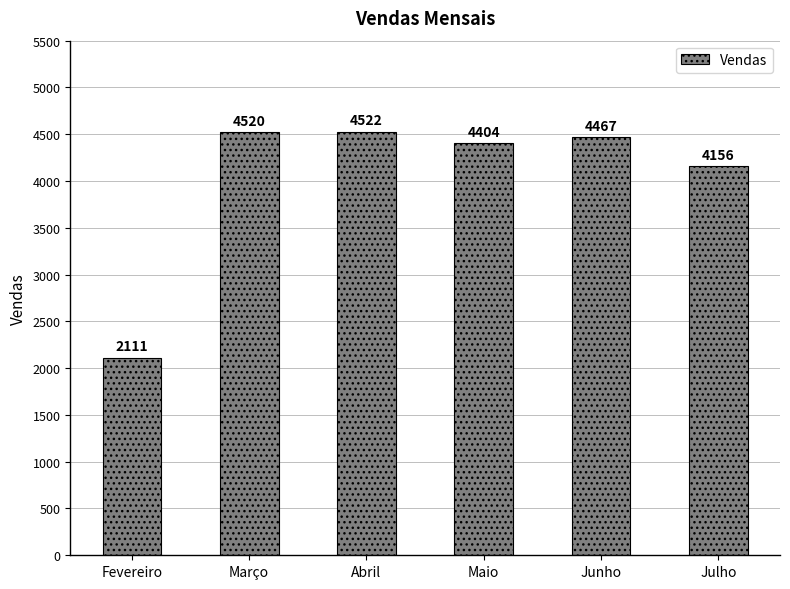

Which category has the lowest value across all series?

Fevereiro